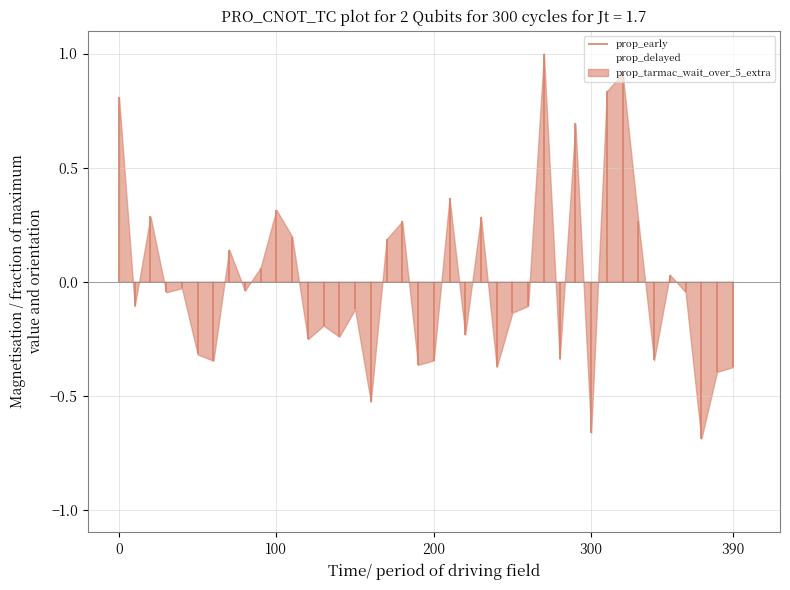

List the labels in order of value, smallest first.

37, 30, 16, 38, 24, 39, 19, 6, 20, 34, 28, 5, 12, 14, 22, 13, 25, 15, 100, 26, 300, 36, 8, 390, 35, 9, 7, 17, 11, 33, 18, 23, 200, 10, 21, 29, 0, 31, 32, 27